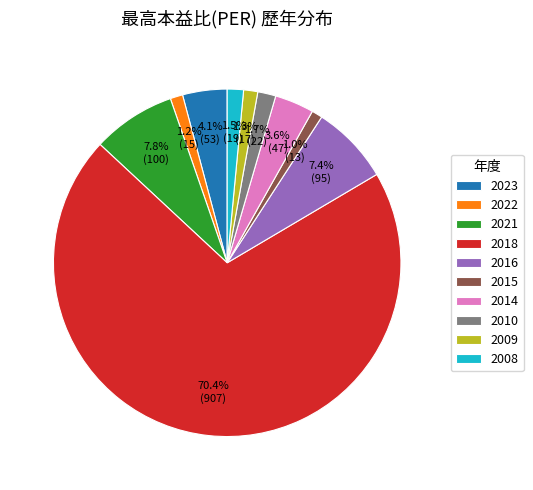

To the nearest percent, what is the combined percentage of 2015 and 2022?

2%